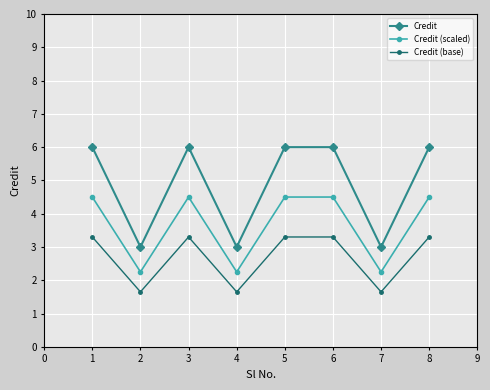

What is the sum of the Credit (base) values at 1 and 6?

6.6